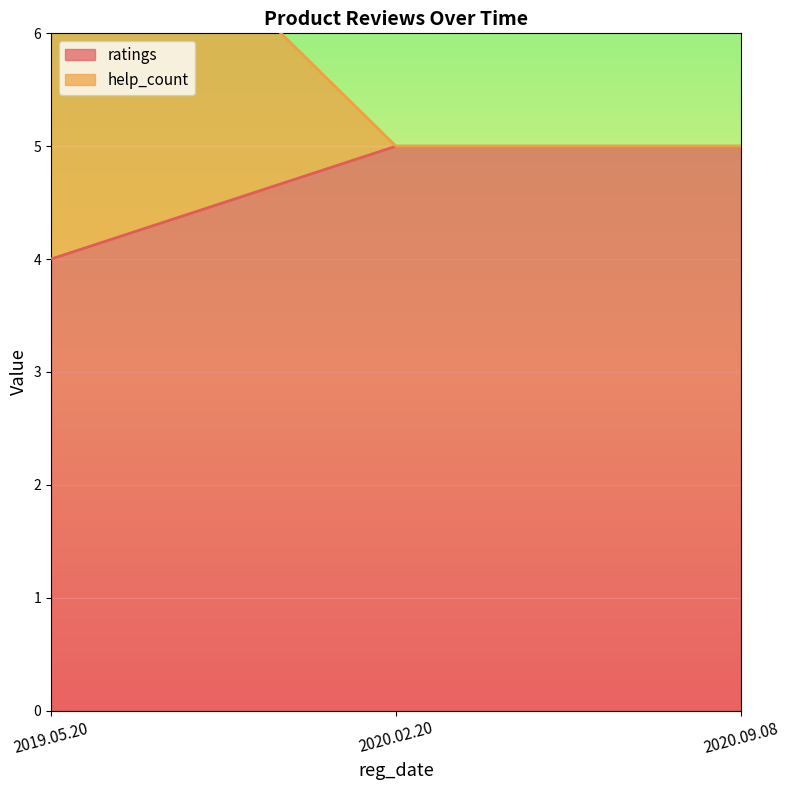

Which series has the largest total across all categories?

help_count